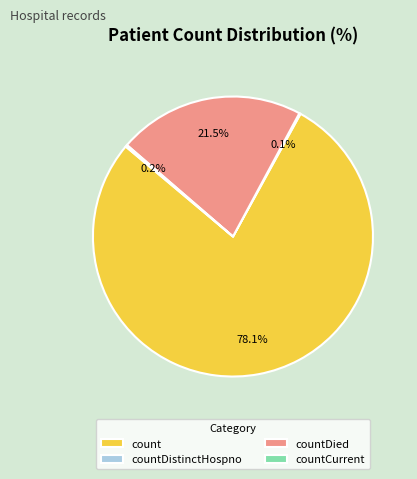

Is the sum of countDied and count greater than half?

Yes